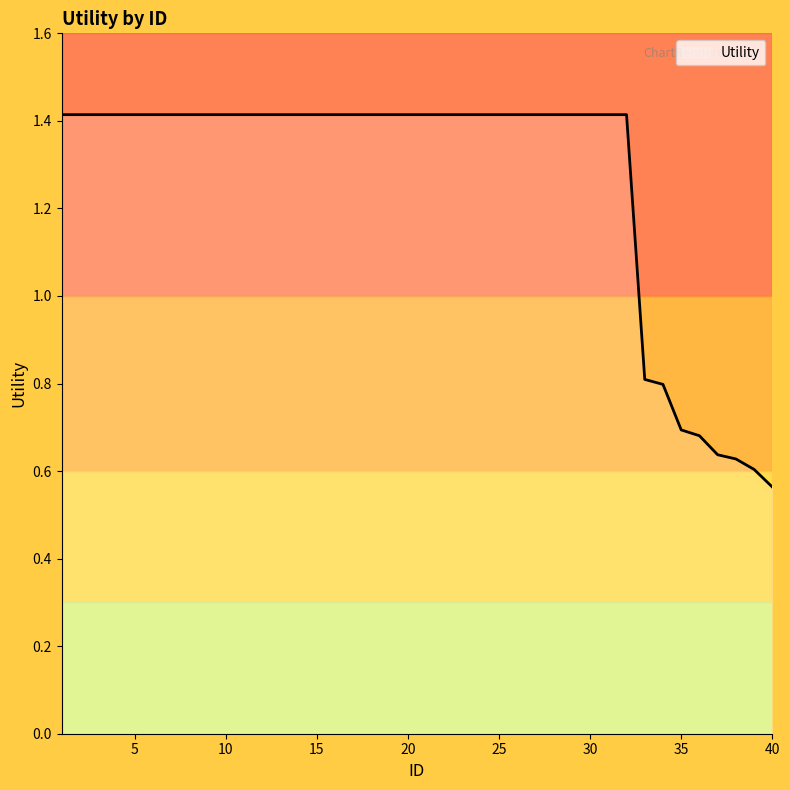

What is the greatest value displayed?

1.4